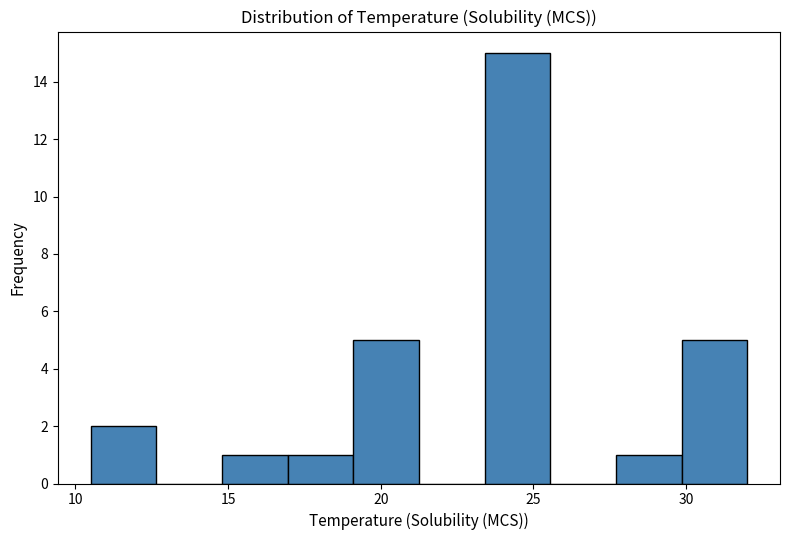

What is the height of the bar covering 29.85 to 32.00 on the x-axis? Neither the bar edges nor the heights are printed on the chart, so give them approximately, as read against the axes.

5